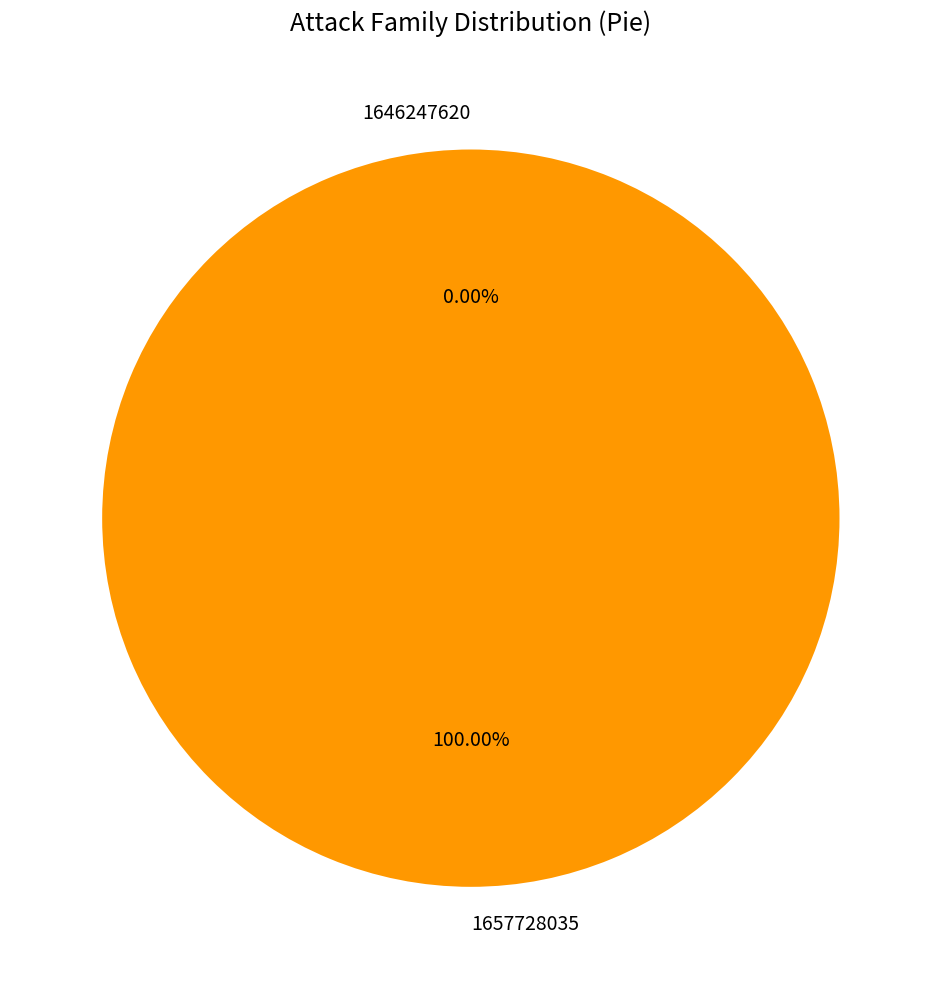

Rank the categories by value from lowest to highest.

1646247620, 1657728035